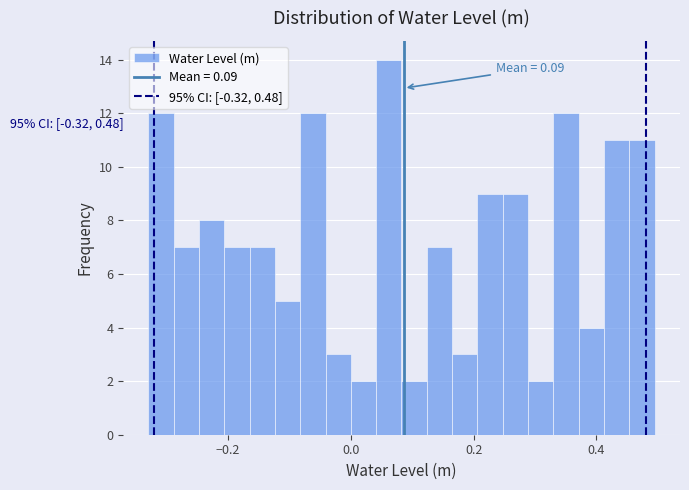

Read against the x-axis, roughly where is the centre of the tallest bar?

0.06